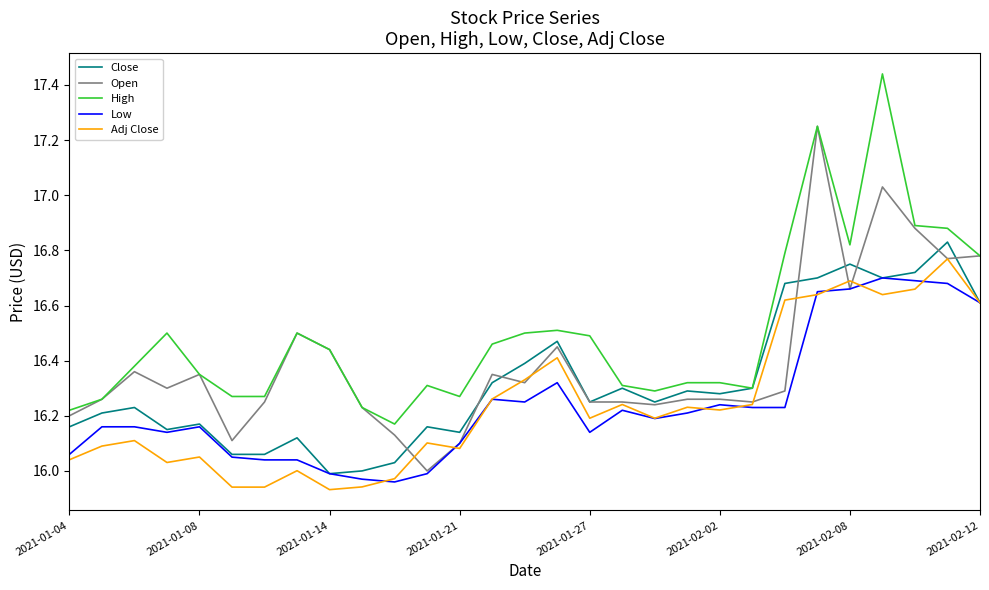

What are all the series names shown in the legend?

Close, Open, High, Low, Adj Close